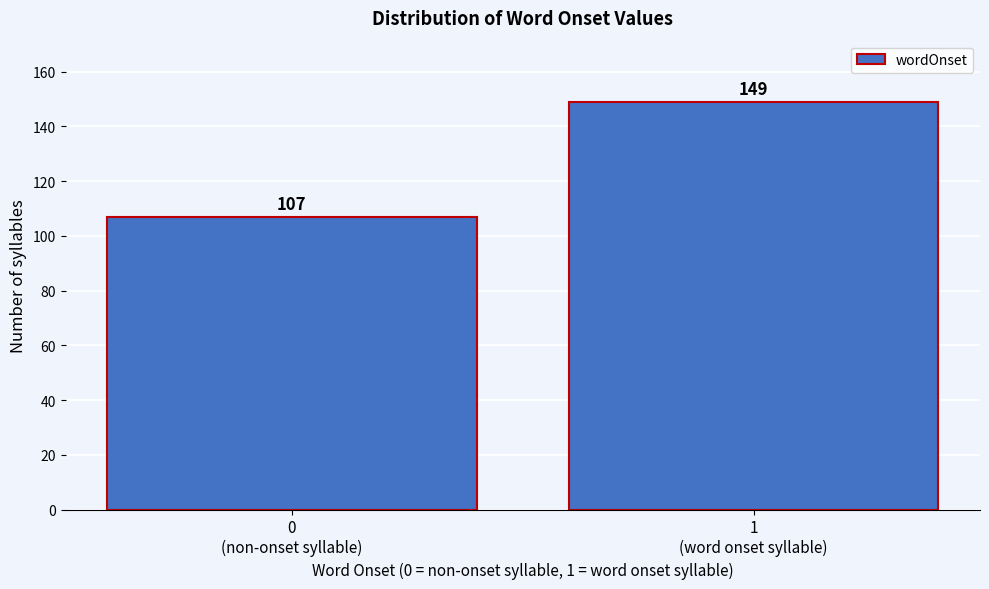

Reading left to right, list all the values displayed in this chart.

107	149